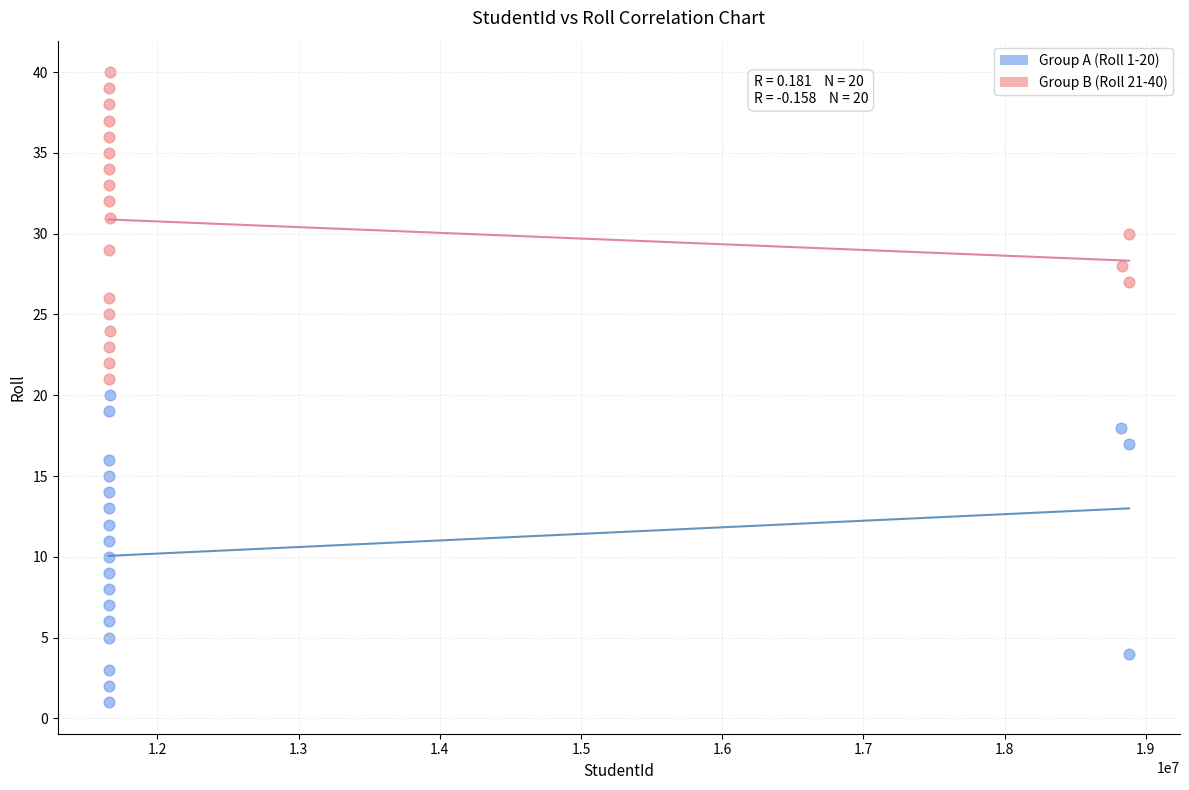

Which series contains the highest Y value?

Group B (Roll 21-40)